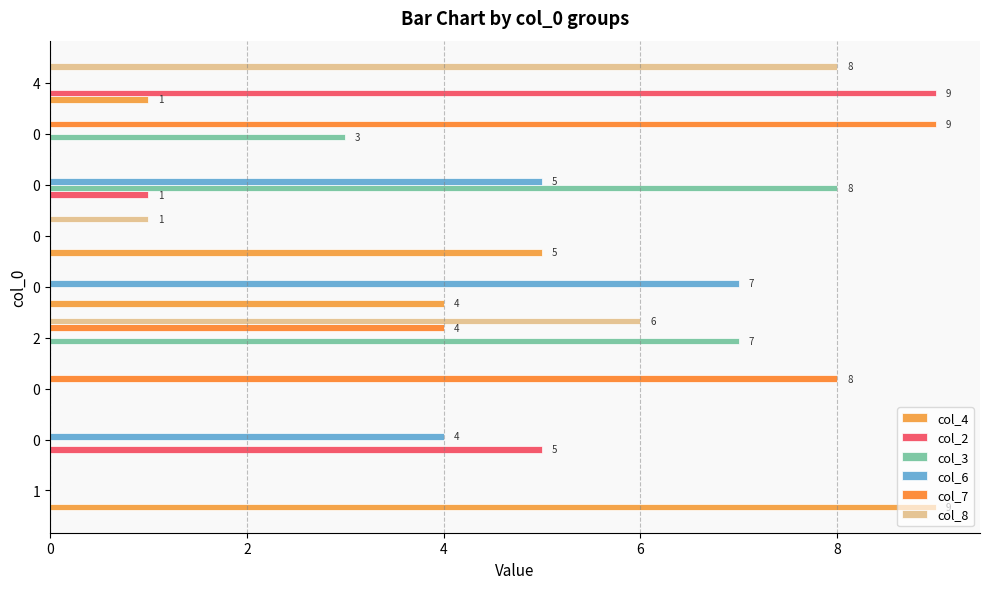

How many series are shown in this chart?

6